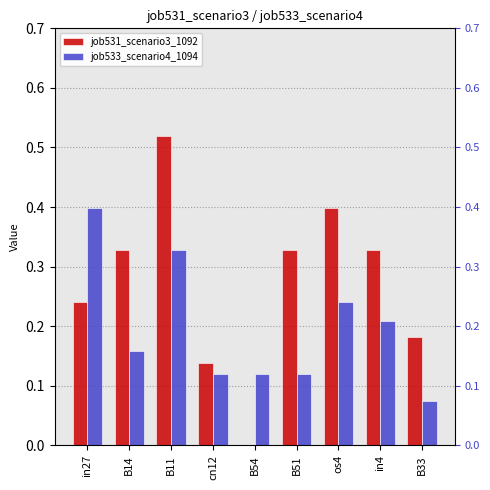

What is the label of the 3rd bar from the right?

os4